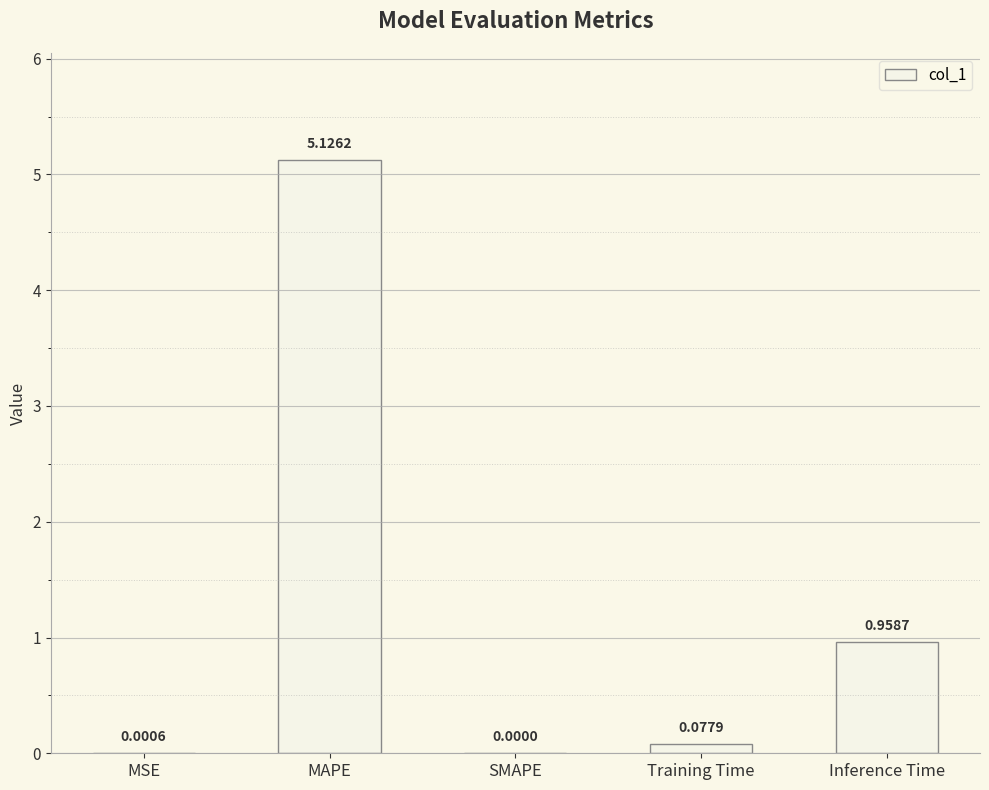

How many data points does each series have?

5